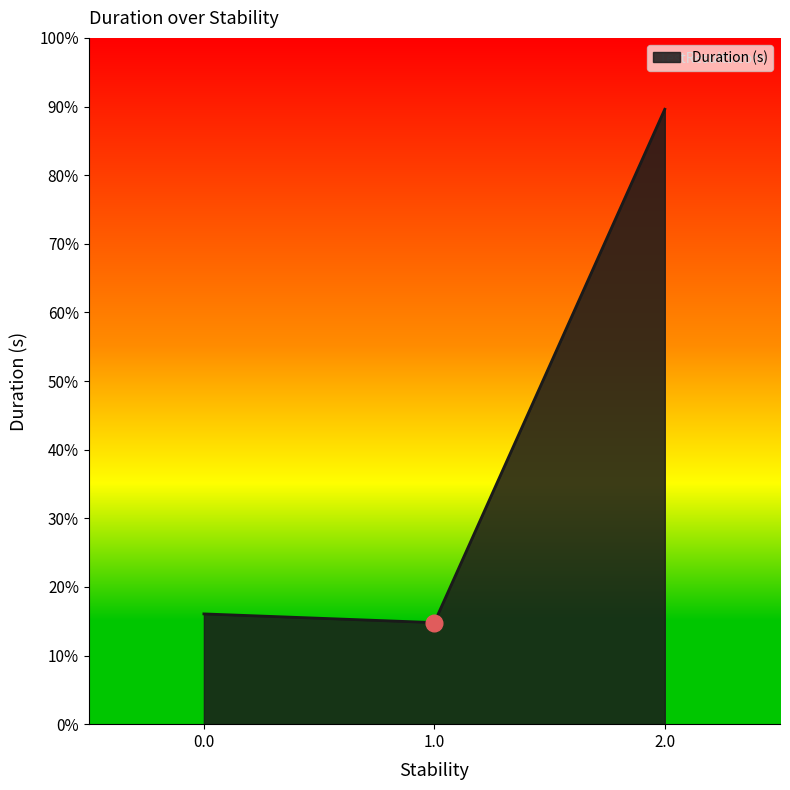

What is the average value?

0.4